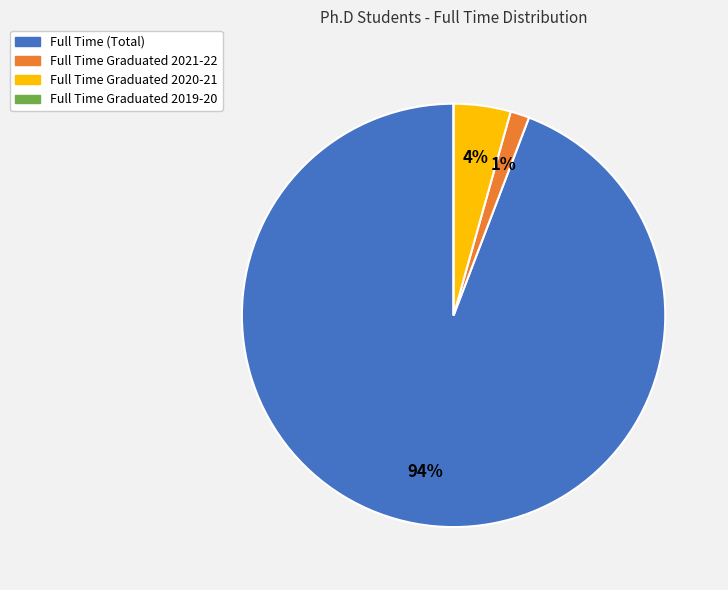

The Full Time Graduated 2021-22 slice represents 11% of the pie. True or false?

False